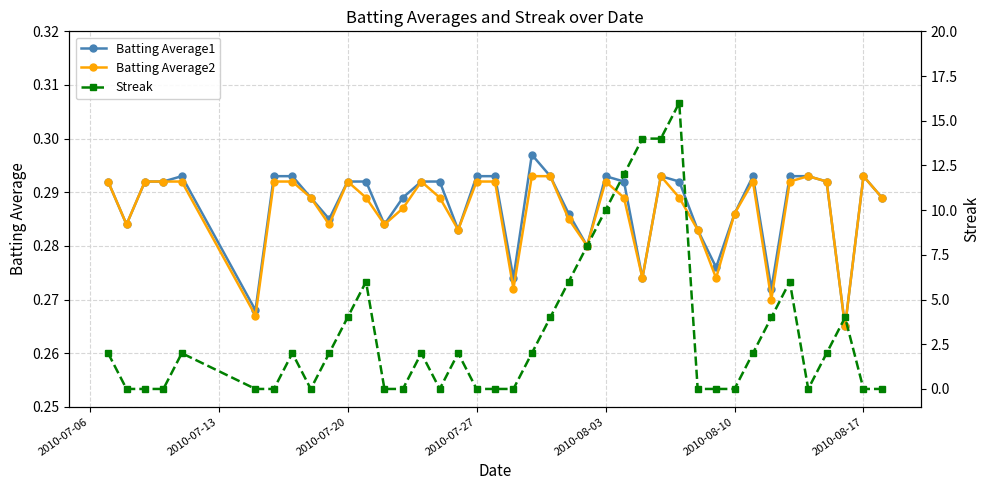

Which series has the largest range (max minus min)?

Streak